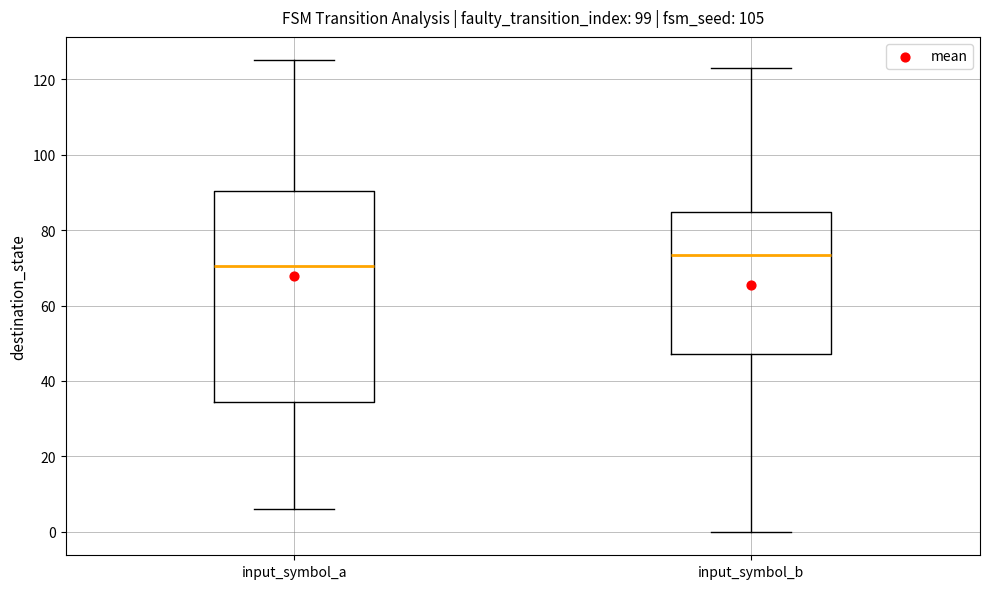

Reading left to right, read every box against the y-axis: the position of its median line, the range the box covers, and the ends of its whiskers. The values are not printed on the chart, so give them approximately, as read against the axis.

input_symbol_a: median 70, box 34 to 90, whiskers 6 to 126
input_symbol_b: median 74, box 48 to 84, whiskers 0 to 124